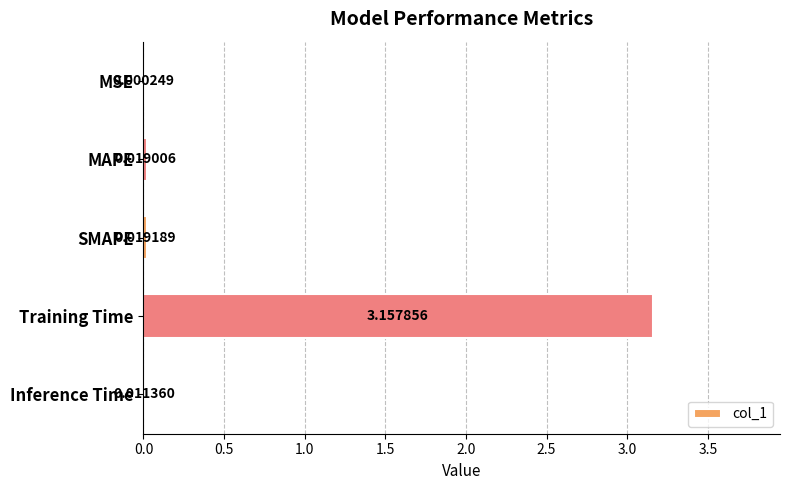

Which category has the highest value across all series?

Training Time